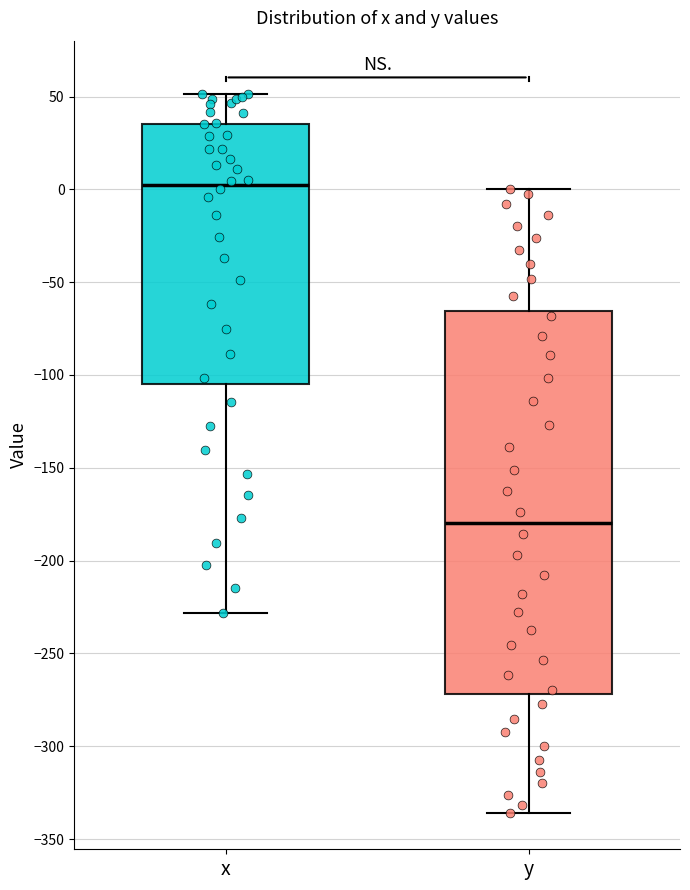

Where is the upper edge of the box for x on the y-axis? The values are not printed on the chart, so give them approximately, as read against the axis.

35